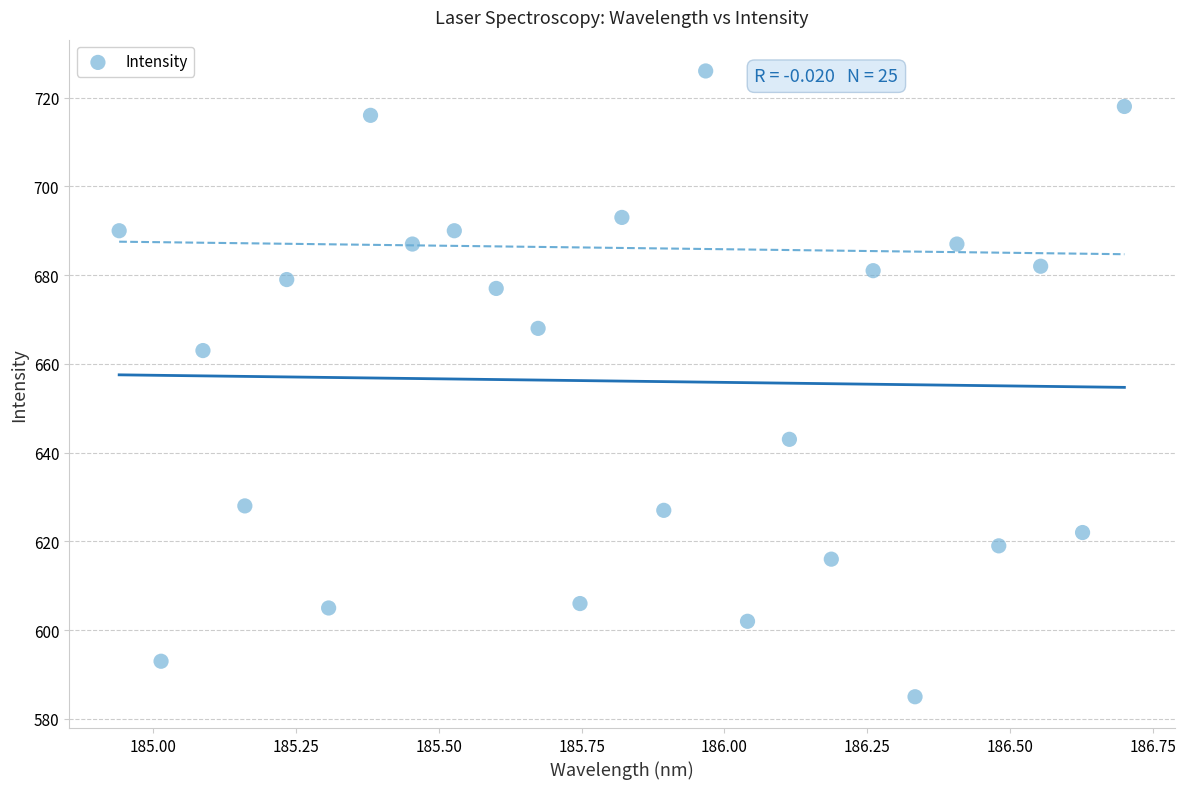

What is the range of Y values (max minus min)?

141